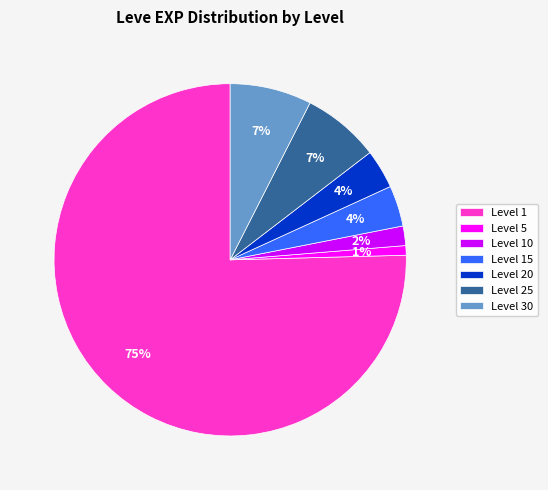

Is it true that Level 25 is 1% of the pie?

False